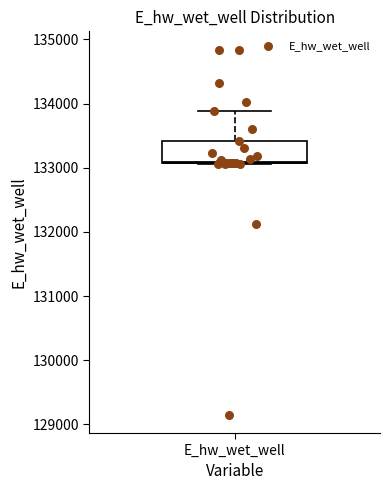

Transcribe this box plot: give where the median line is, the range the box spans, and where the two whiskers end, as read against the y-axis. The values are not printed on the chart, so give them approximately, as read against the axis.

median 133100, box 133100 to 133400, whiskers 133100 to 133900